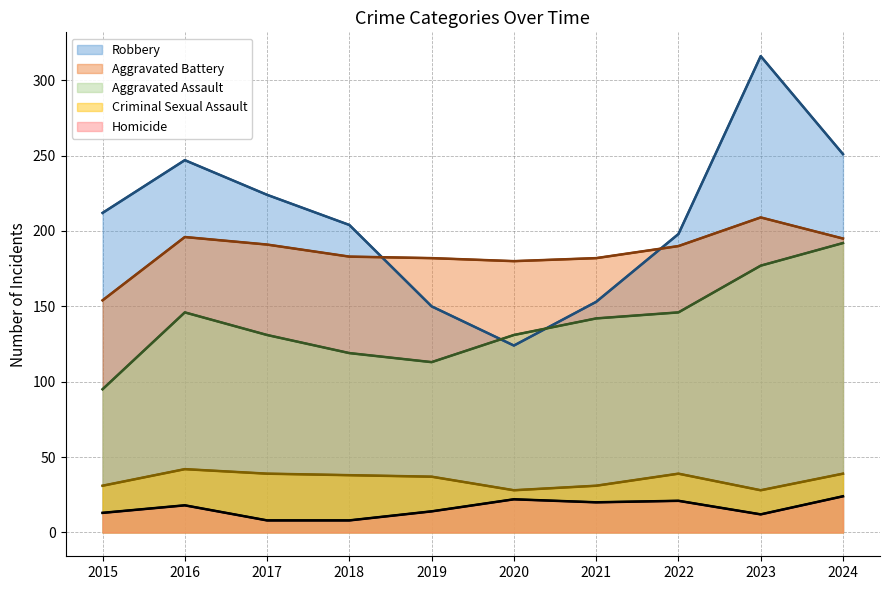

In Aggravated Assault, how many points are lower than both neighbors (excluding endpoints)?

1